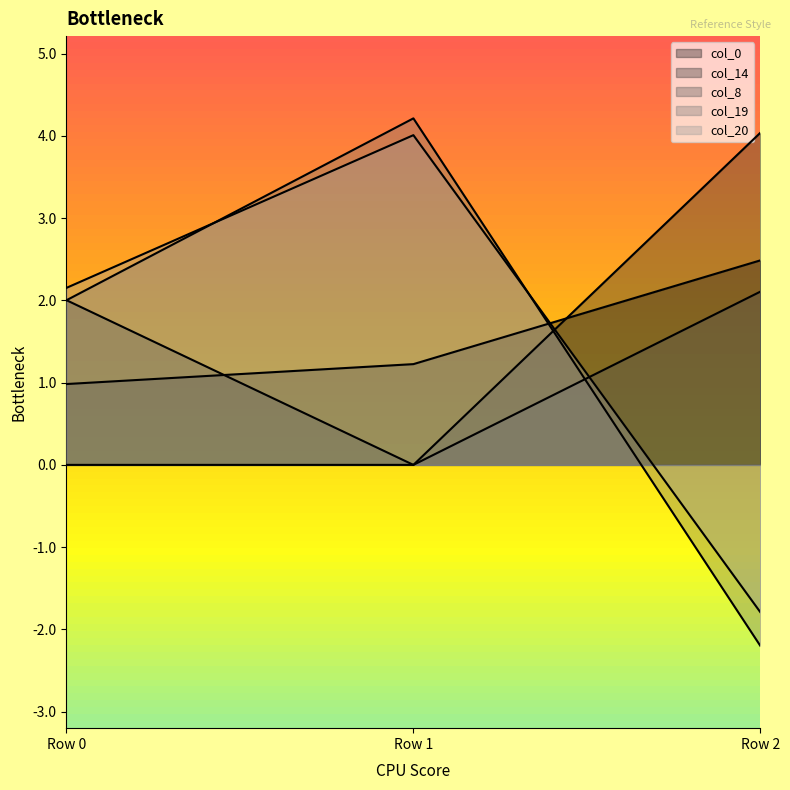

What is the spread (max minus min) of values at Row 1?

4.2